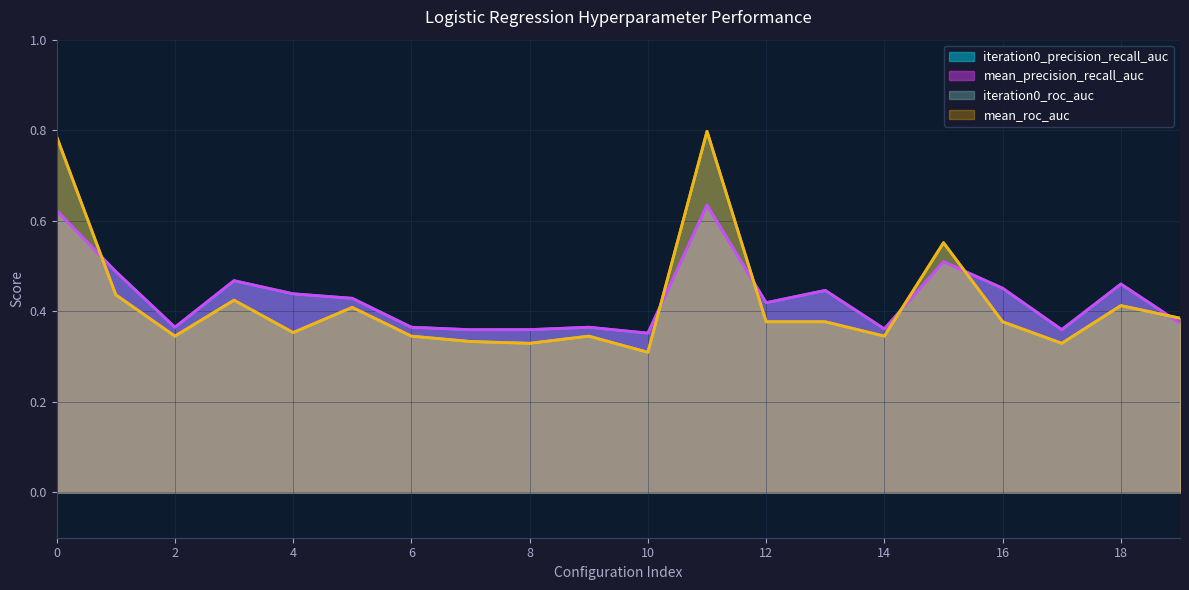

How many lines are shown in the chart?

4